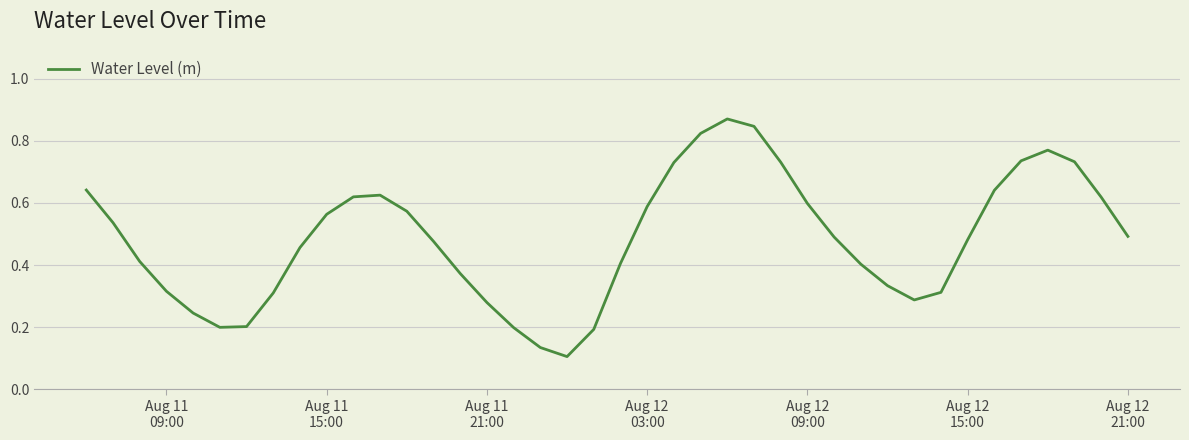

How many lines are shown in the chart?

1